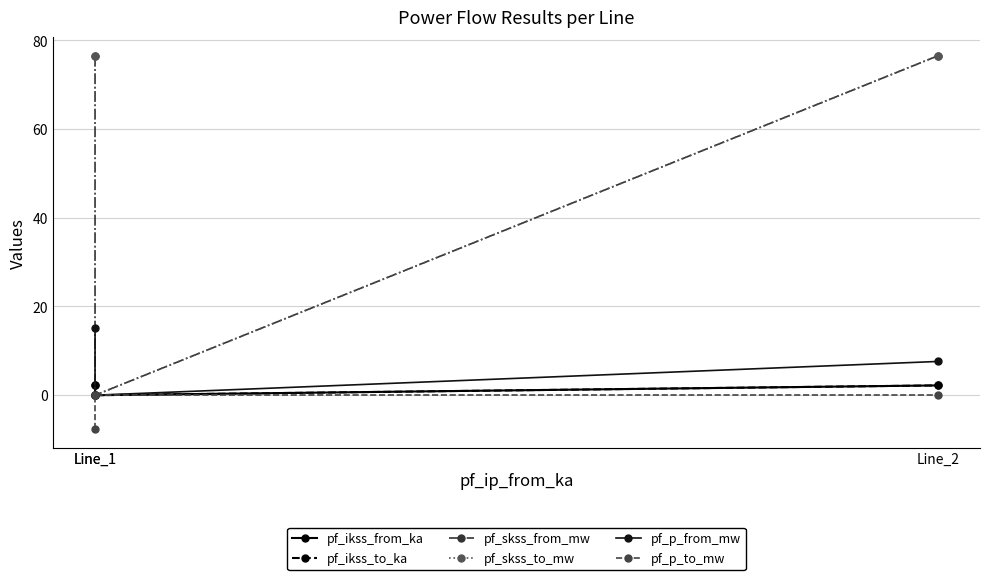

What are all the series names shown in the legend?

pf_ikss_from_ka, pf_ikss_to_ka, pf_skss_from_mw, pf_skss_to_mw, pf_p_from_mw, pf_p_to_mw